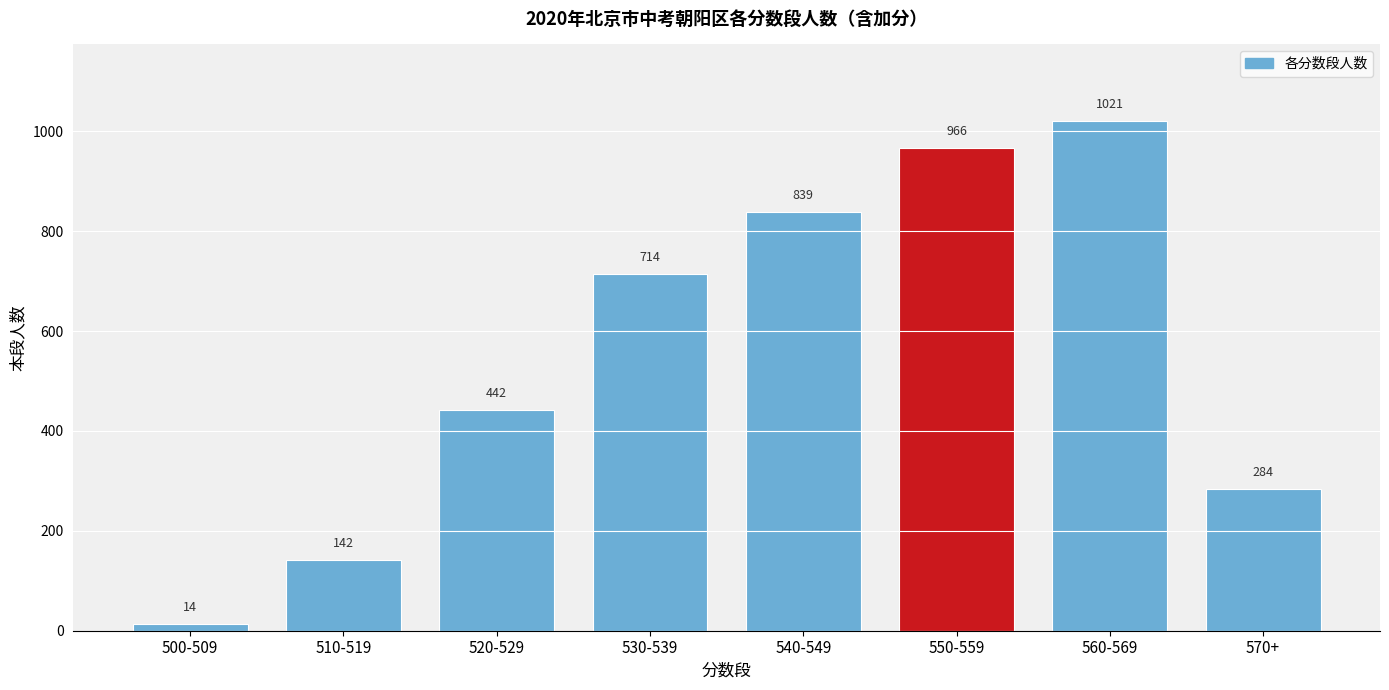

Reading left to right, transcribe all the data shown in this chart.

500-509=14	510-519=142	520-529=442	530-539=714	540-549=839	550-559=966	560-569=1021	570+=284